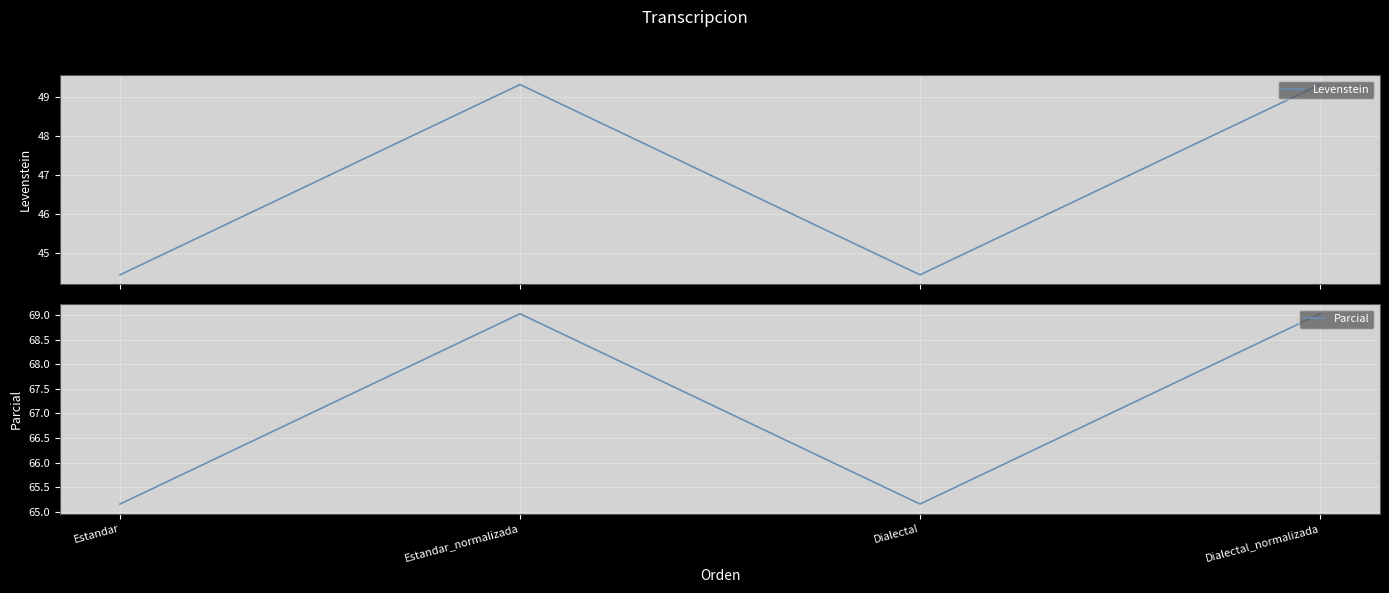

How many values in the Levenstein series exceed 49?

2